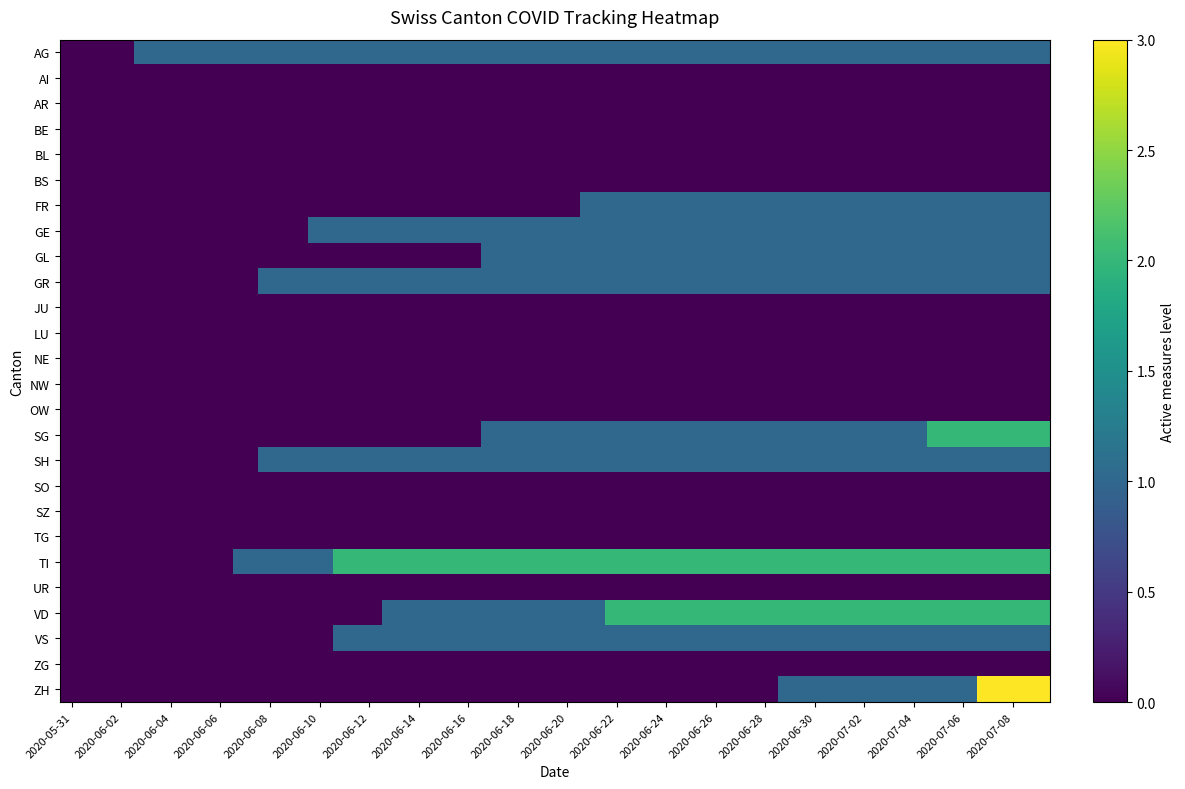

Reading left to right, what are all the values shown in this chart?

AG: 0	0	0	1	1	1	1	1	1	1	1	1	1	1	1	1	1	1	1	1	1	1	1	1	1	1	1	1	1	1	1	1	1	1	1	1	1	1	1	1
AI: 0	0	0	0	0	0	0	0	0	0	0	0	0	0	0	0	0	0	0	0	0	0	0	0	0	0	0	0	0	0	0	0	0	0	0	0	0	0	0	0
AR: 0	0	0	0	0	0	0	0	0	0	0	0	0	0	0	0	0	0	0	0	0	0	0	0	0	0	0	0	0	0	0	0	0	0	0	0	0	0	0	0
BE: 0	0	0	0	0	0	0	0	0	0	0	0	0	0	0	0	0	0	0	0	0	0	0	0	0	0	0	0	0	0	0	0	0	0	0	0	0	0	0	0
BL: 0	0	0	0	0	0	0	0	0	0	0	0	0	0	0	0	0	0	0	0	0	0	0	0	0	0	0	0	0	0	0	0	0	0	0	0	0	0	0	0
BS: 0	0	0	0	0	0	0	0	0	0	0	0	0	0	0	0	0	0	0	0	0	0	0	0	0	0	0	0	0	0	0	0	0	0	0	0	0	0	0	0
FR: 0	0	0	0	0	0	0	0	0	0	0	0	0	0	0	0	0	0	0	0	0	1	1	1	1	1	1	1	1	1	1	1	1	1	1	1	1	1	1	1
GE: 0	0	0	0	0	0	0	0	0	0	1	1	1	1	1	1	1	1	1	1	1	1	1	1	1	1	1	1	1	1	1	1	1	1	1	1	1	1	1	1
GL: 0	0	0	0	0	0	0	0	0	0	0	0	0	0	0	0	0	1	1	1	1	1	1	1	1	1	1	1	1	1	1	1	1	1	1	1	1	1	1	1
GR: 0	0	0	0	0	0	0	0	1	1	1	1	1	1	1	1	1	1	1	1	1	1	1	1	1	1	1	1	1	1	1	1	1	1	1	1	1	1	1	1
JU: 0	0	0	0	0	0	0	0	0	0	0	0	0	0	0	0	0	0	0	0	0	0	0	0	0	0	0	0	0	0	0	0	0	0	0	0	0	0	0	0
LU: 0	0	0	0	0	0	0	0	0	0	0	0	0	0	0	0	0	0	0	0	0	0	0	0	0	0	0	0	0	0	0	0	0	0	0	0	0	0	0	0
NE: 0	0	0	0	0	0	0	0	0	0	0	0	0	0	0	0	0	0	0	0	0	0	0	0	0	0	0	0	0	0	0	0	0	0	0	0	0	0	0	0
NW: 0	0	0	0	0	0	0	0	0	0	0	0	0	0	0	0	0	0	0	0	0	0	0	0	0	0	0	0	0	0	0	0	0	0	0	0	0	0	0	0
OW: 0	0	0	0	0	0	0	0	0	0	0	0	0	0	0	0	0	0	0	0	0	0	0	0	0	0	0	0	0	0	0	0	0	0	0	0	0	0	0	0
SG: 0	0	0	0	0	0	0	0	0	0	0	0	0	0	0	0	0	1	1	1	1	1	1	1	1	1	1	1	1	1	1	1	1	1	1	2	2	2	2	2
SH: 0	0	0	0	0	0	0	0	1	1	1	1	1	1	1	1	1	1	1	1	1	1	1	1	1	1	1	1	1	1	1	1	1	1	1	1	1	1	1	1
SO: 0	0	0	0	0	0	0	0	0	0	0	0	0	0	0	0	0	0	0	0	0	0	0	0	0	0	0	0	0	0	0	0	0	0	0	0	0	0	0	0
SZ: 0	0	0	0	0	0	0	0	0	0	0	0	0	0	0	0	0	0	0	0	0	0	0	0	0	0	0	0	0	0	0	0	0	0	0	0	0	0	0	0
TG: 0	0	0	0	0	0	0	0	0	0	0	0	0	0	0	0	0	0	0	0	0	0	0	0	0	0	0	0	0	0	0	0	0	0	0	0	0	0	0	0
TI: 0	0	0	0	0	0	0	1	1	1	1	2	2	2	2	2	2	2	2	2	2	2	2	2	2	2	2	2	2	2	2	2	2	2	2	2	2	2	2	2
UR: 0	0	0	0	0	0	0	0	0	0	0	0	0	0	0	0	0	0	0	0	0	0	0	0	0	0	0	0	0	0	0	0	0	0	0	0	0	0	0	0
VD: 0	0	0	0	0	0	0	0	0	0	0	0	0	1	1	1	1	1	1	1	1	1	2	2	2	2	2	2	2	2	2	2	2	2	2	2	2	2	2	2
VS: 0	0	0	0	0	0	0	0	0	0	0	1	1	1	1	1	1	1	1	1	1	1	1	1	1	1	1	1	1	1	1	1	1	1	1	1	1	1	1	1
ZG: 0	0	0	0	0	0	0	0	0	0	0	0	0	0	0	0	0	0	0	0	0	0	0	0	0	0	0	0	0	0	0	0	0	0	0	0	0	0	0	0
ZH: 0	0	0	0	0	0	0	0	0	0	0	0	0	0	0	0	0	0	0	0	0	0	0	0	0	0	0	0	0	1	1	1	1	1	1	1	1	3	3	3